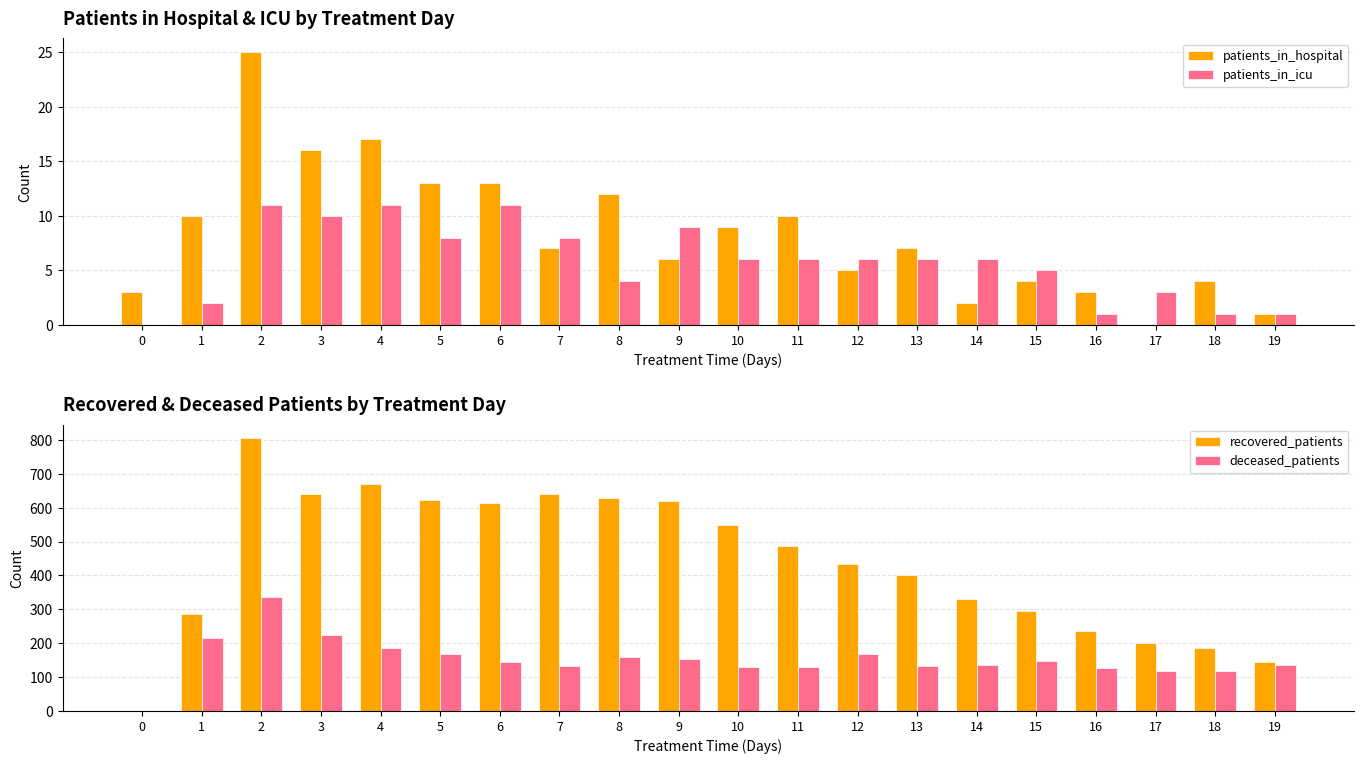

What is the difference between the highest and lowest values at 17?

202